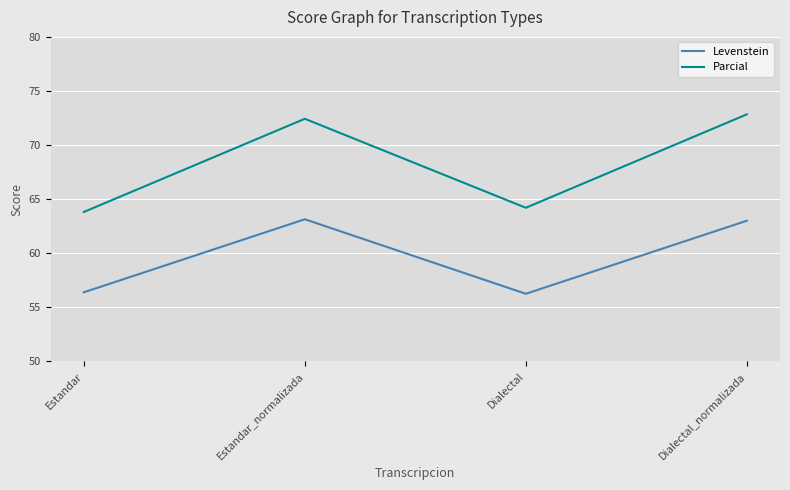

What position from the right is Dialectal_normalizada?

1